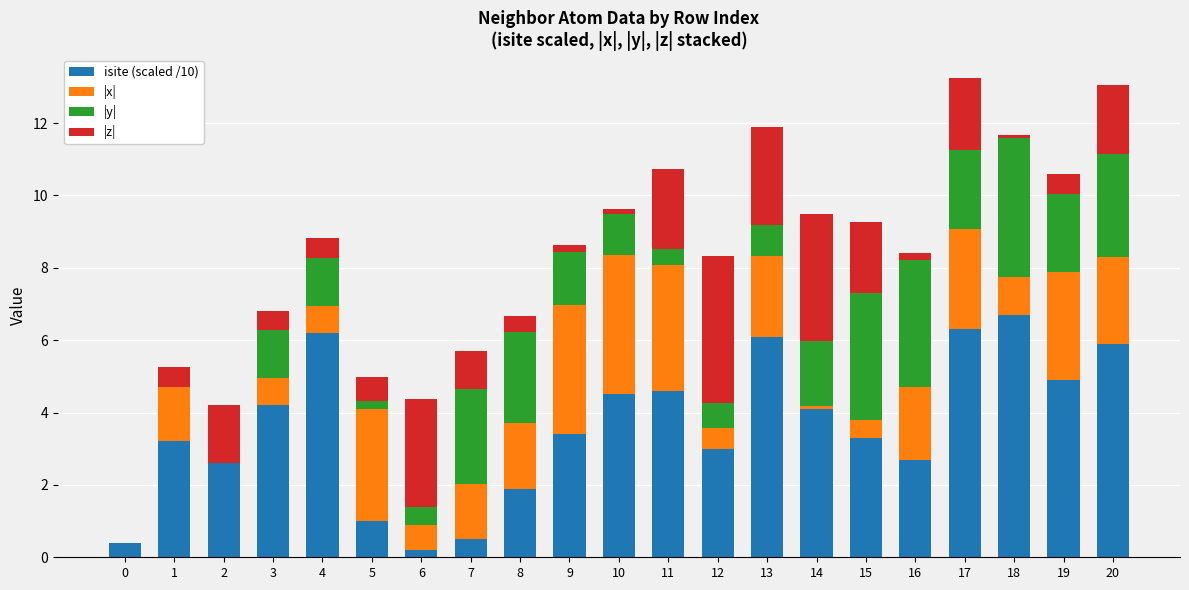

The isite (scaled /10) series shows 1.1 at 16. True or false?

False